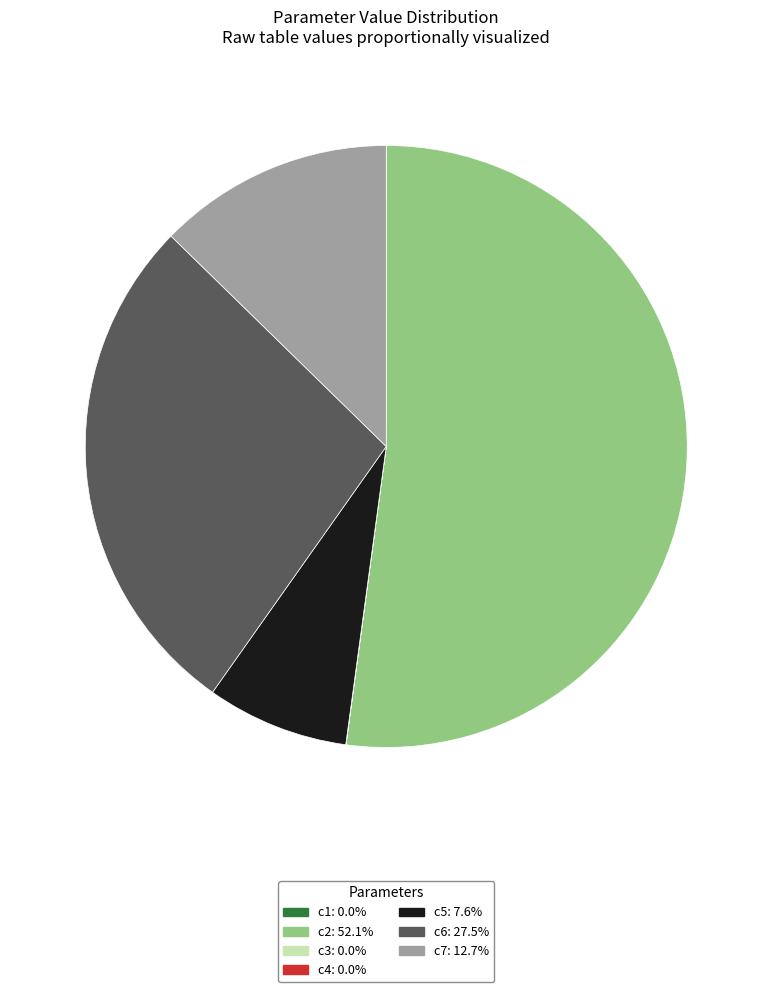

Is there a majority slice in this chart?

Yes